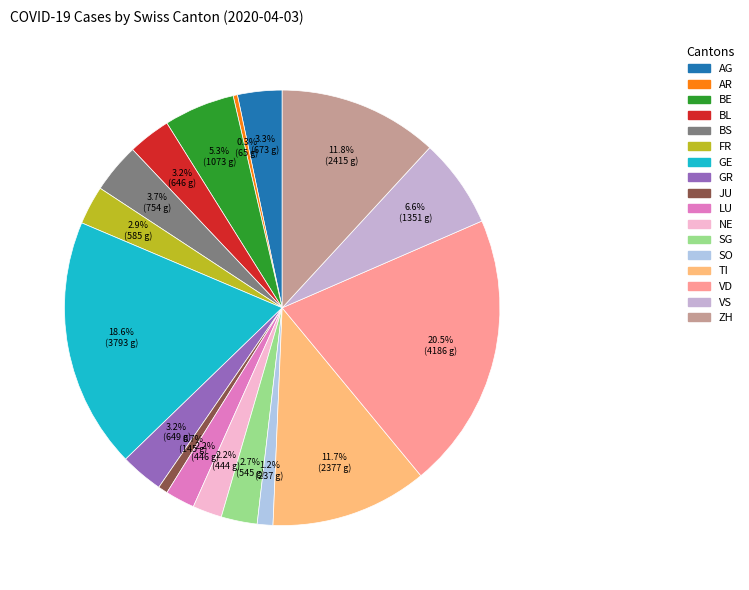

How much of the chart is everything except GE?

81.4%